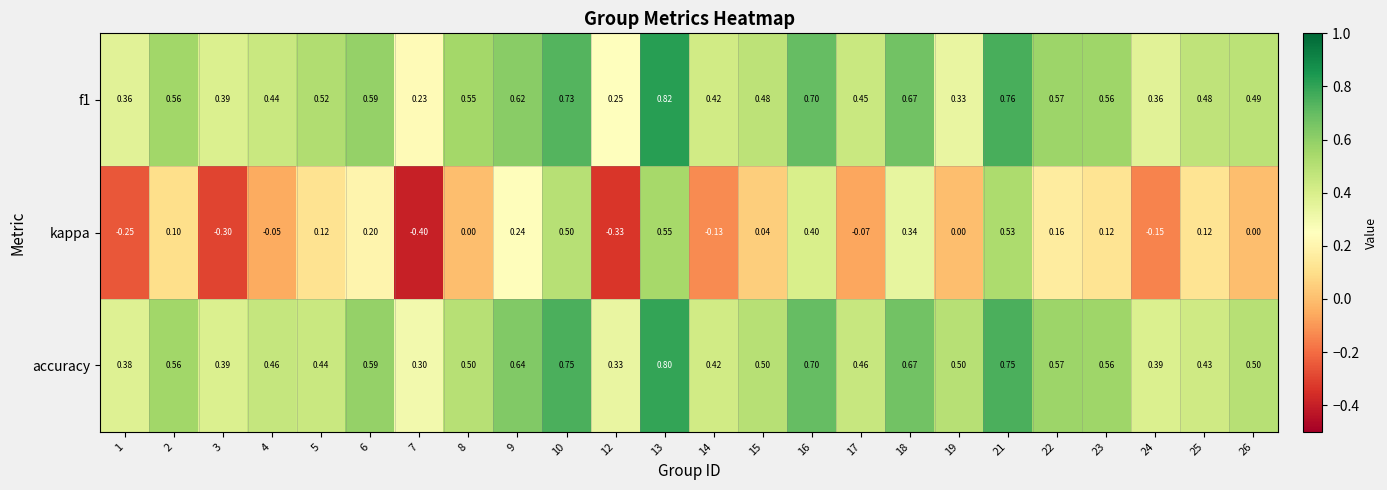

At which category is the sum across all series the highest?

13